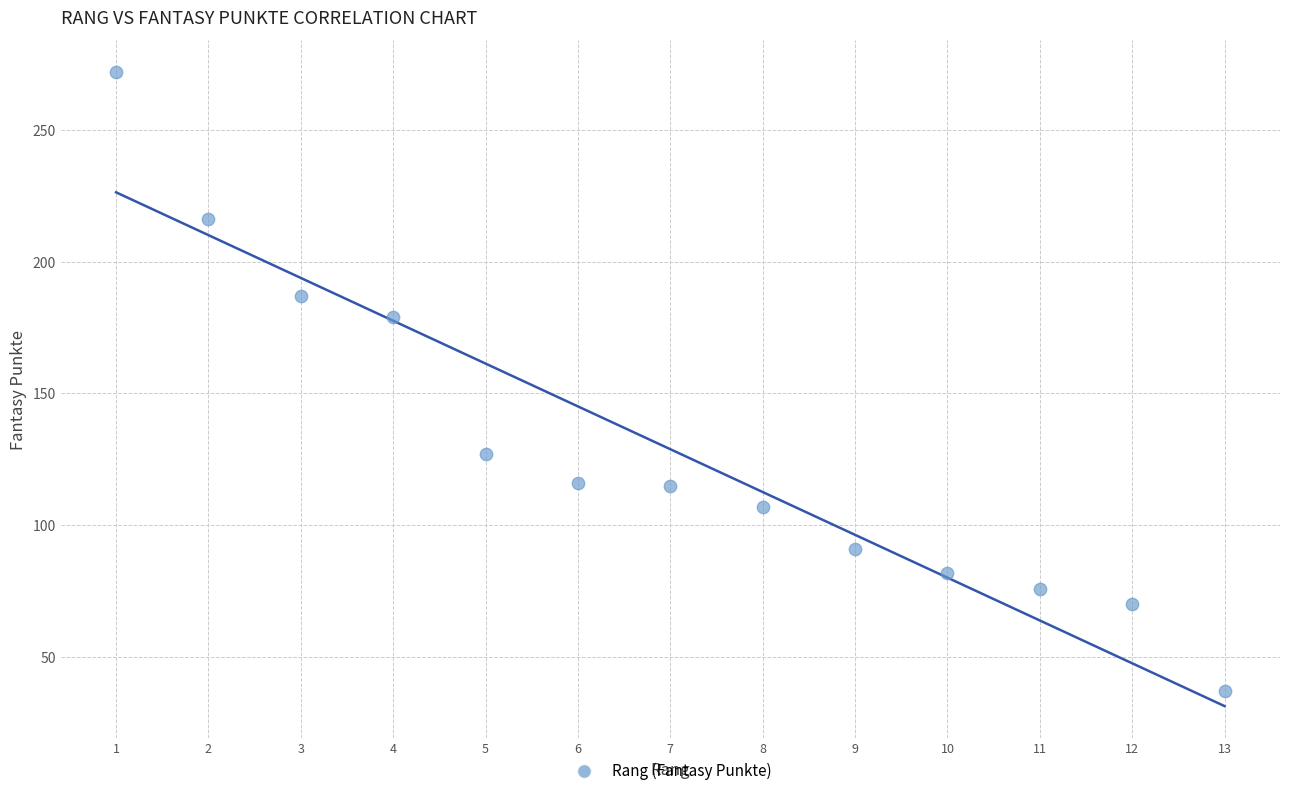

What is the range of Y values (max minus min)?

235